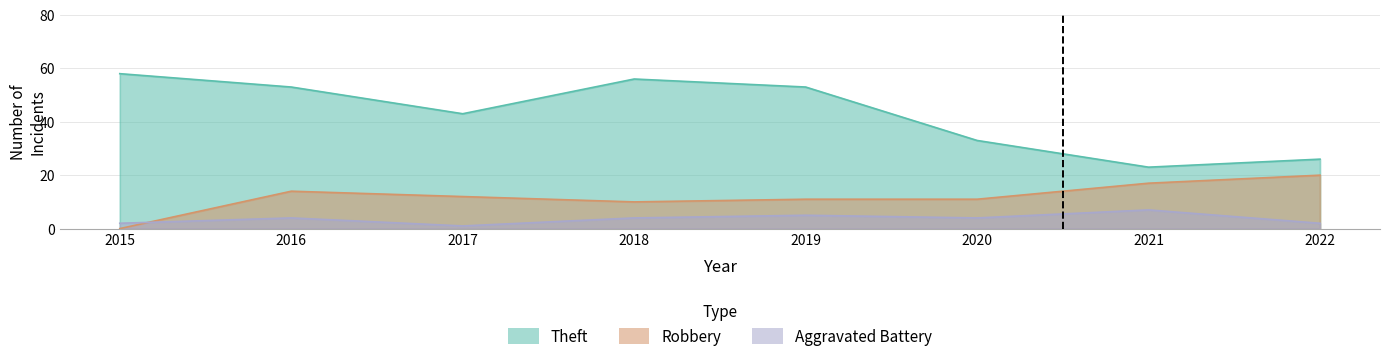

What is the minimum value for Aggravated Battery?

1